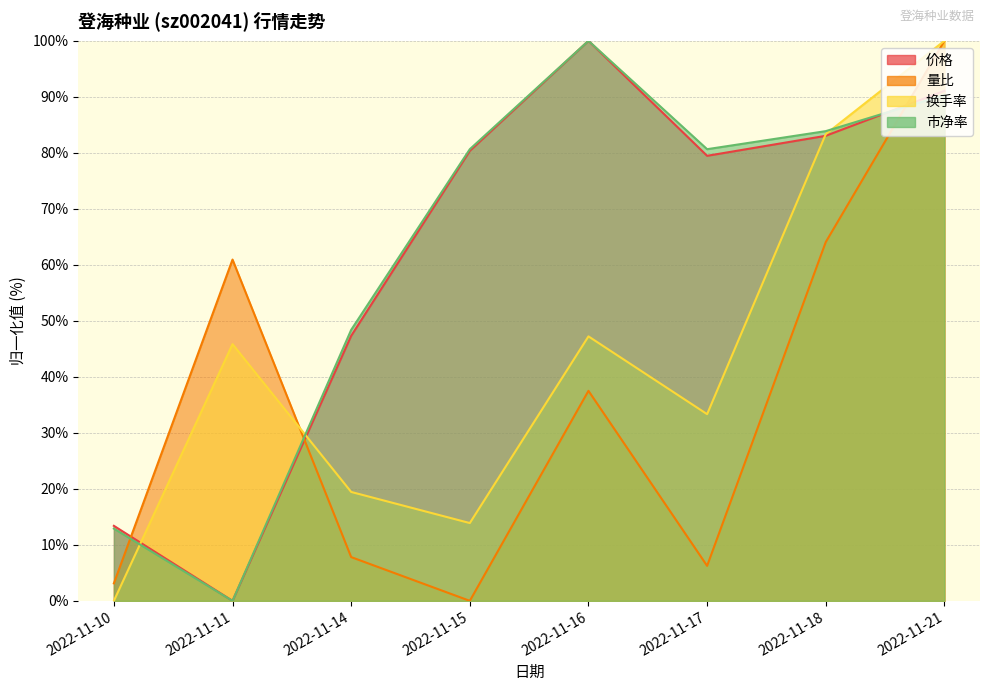

True or false: 换手率 has more than 1 points higher than both neighbors.

True